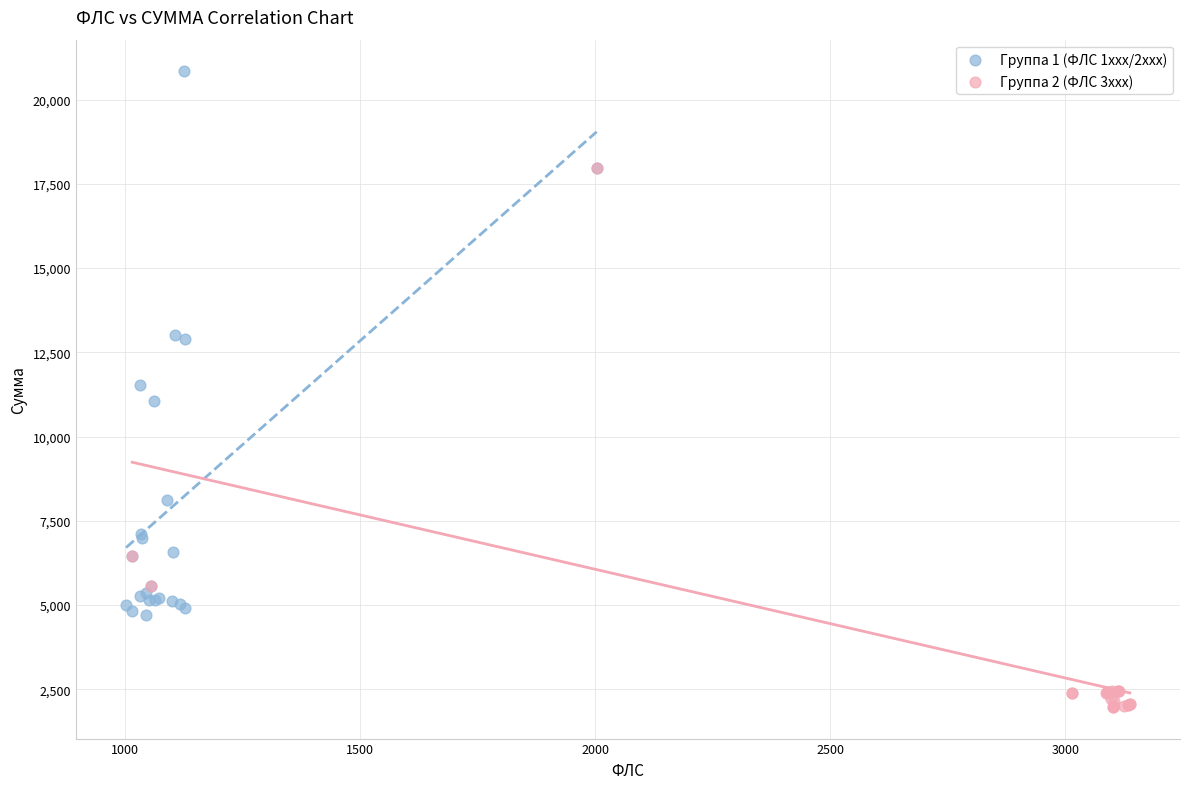

Which series contains the lowest Y value?

Группа 2 (ФЛС 3xxx)